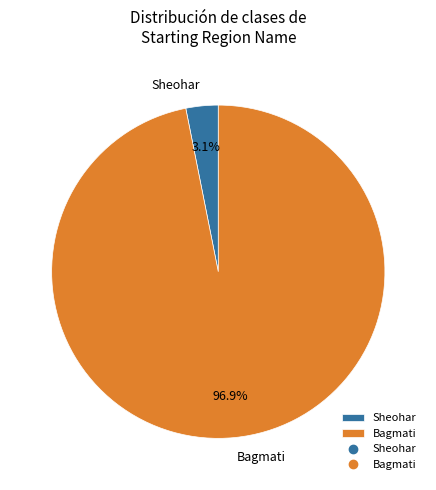

Which category has the biggest portion of the pie?

Bagmati